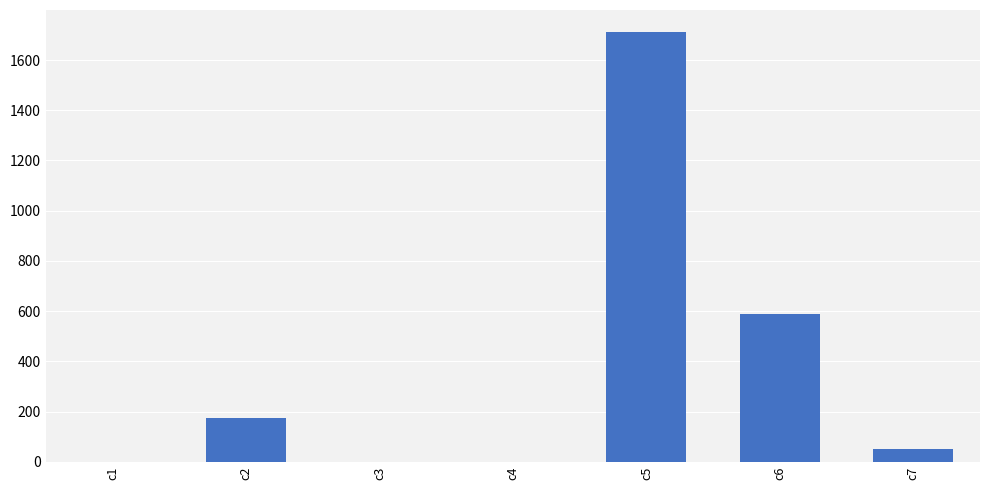

What is the change in value from c6 to c7?

-537.5